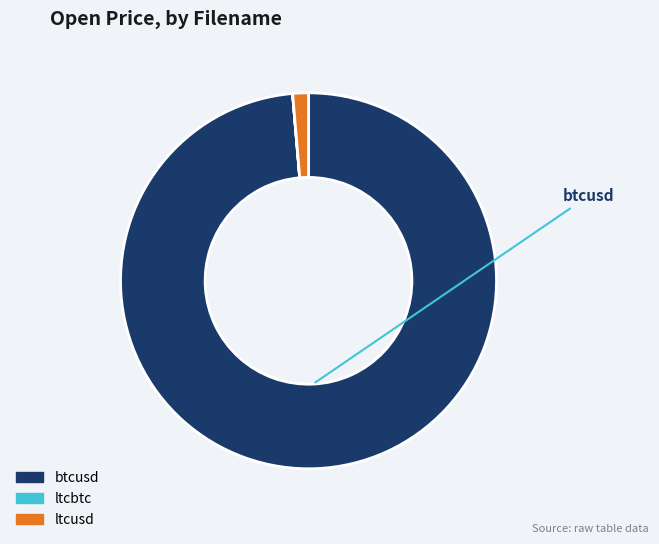

Combined, do ltcusd and btcusd account for over 50%?

Yes